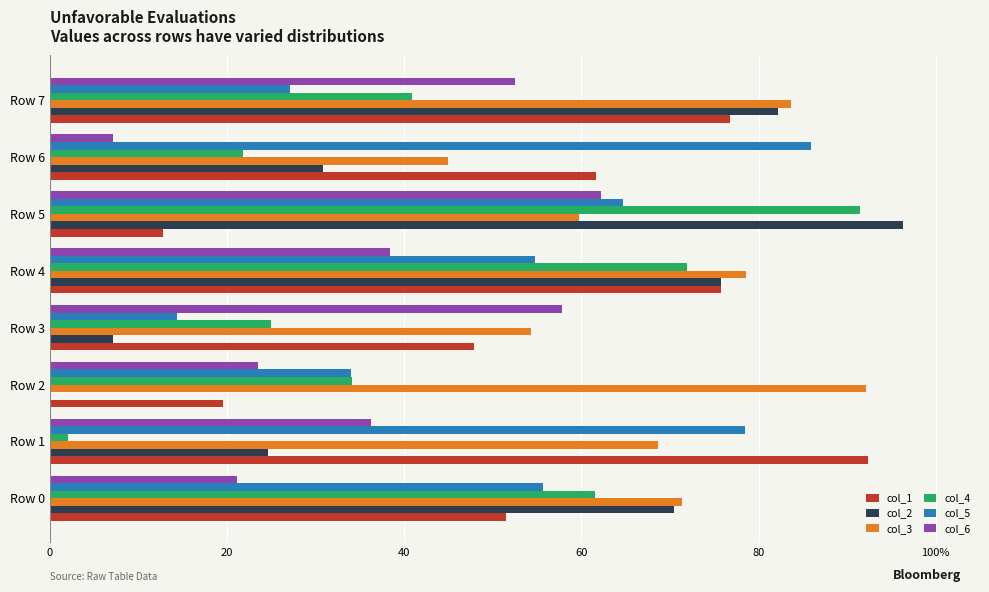

What are all the series names shown in the legend?

col_1, col_2, col_3, col_4, col_5, col_6